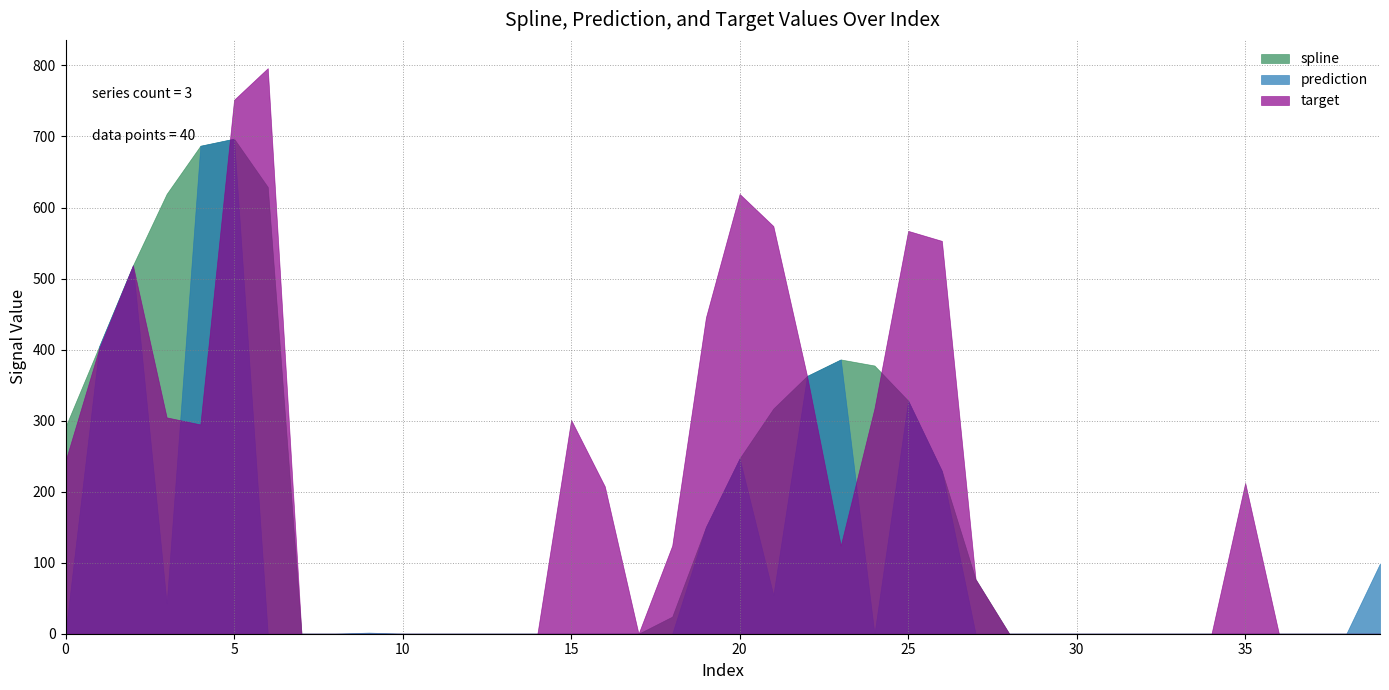

Which series has the widest spread of values?

target